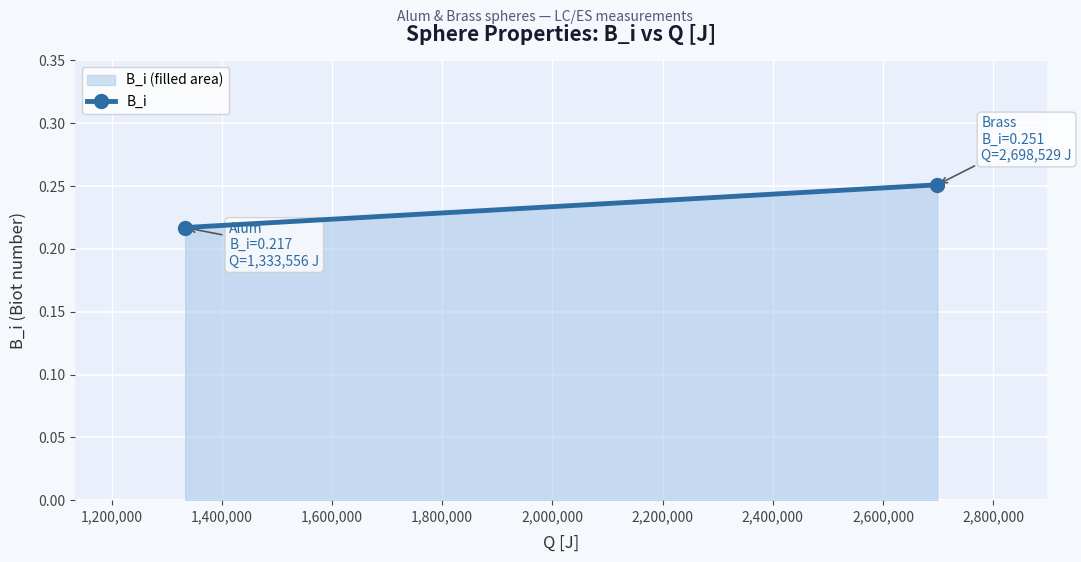

How many lines are shown in the chart?

1